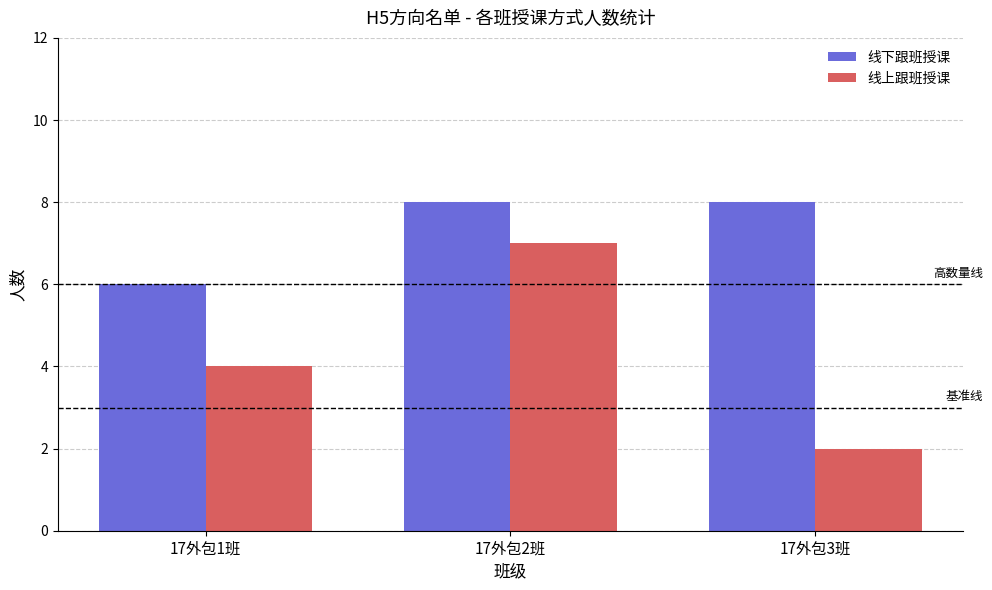

The value of 线上跟班授课 at 17外包1班 is 4. True or false?

True